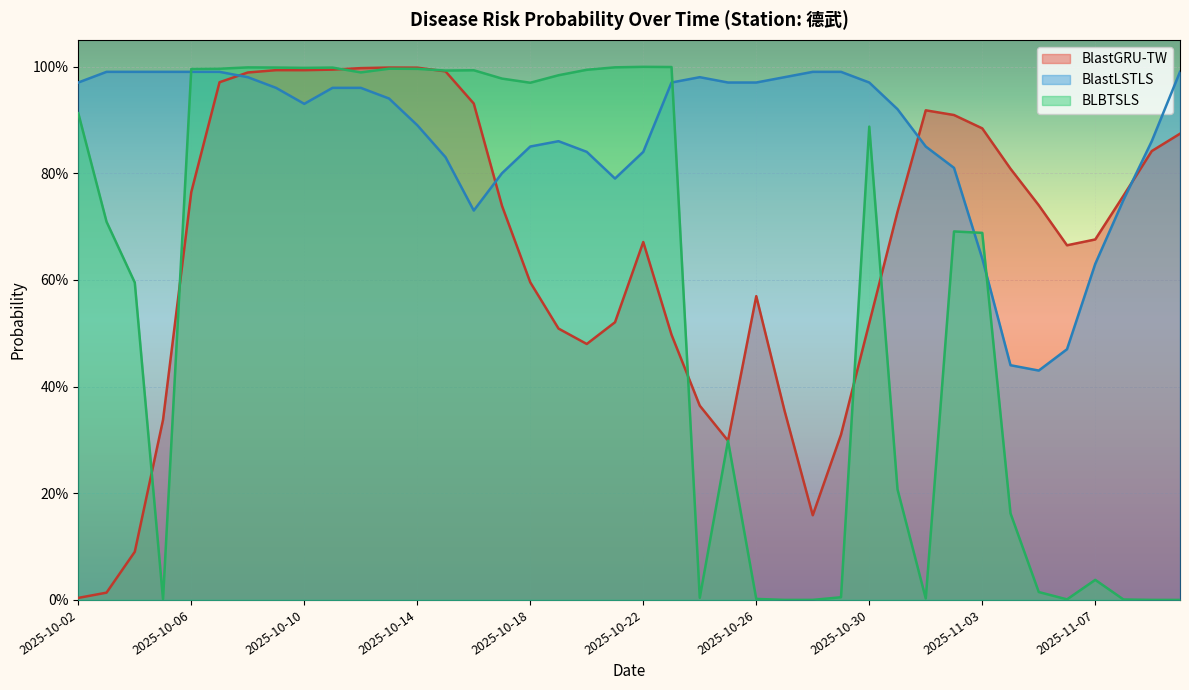

Between 2025-10-11 and 2025-11-02, which series saw the biggest shift?

BLBTSLS